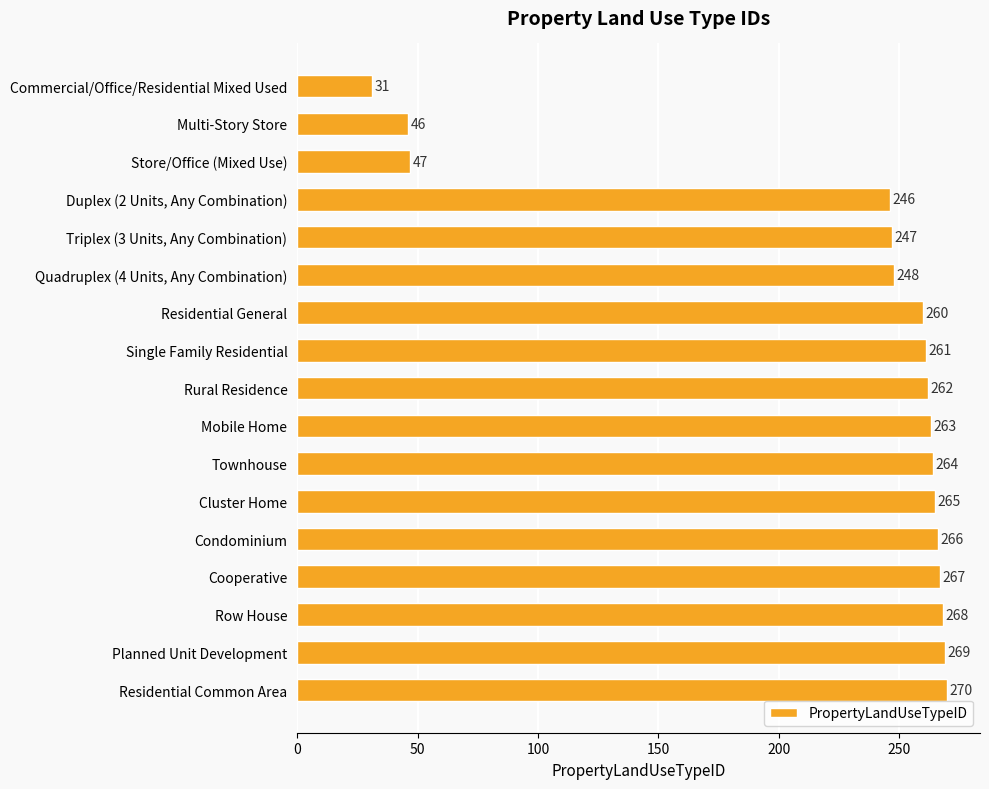

Are the bars grouped side by side (vs. stacked)?

No